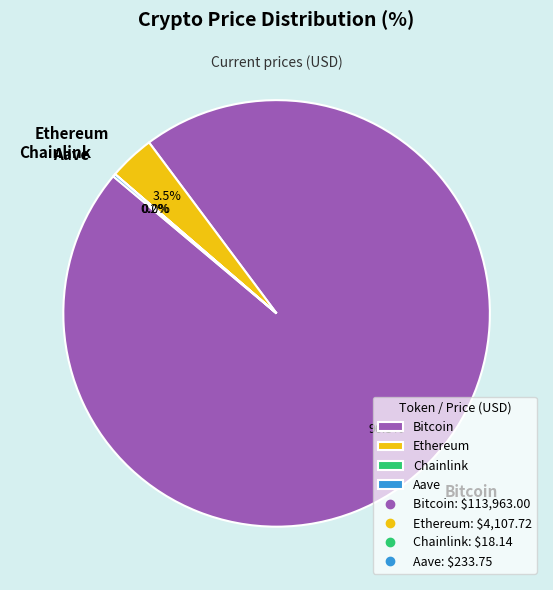

What is the total percentage of Ethereum and Bitcoin?

99.8%